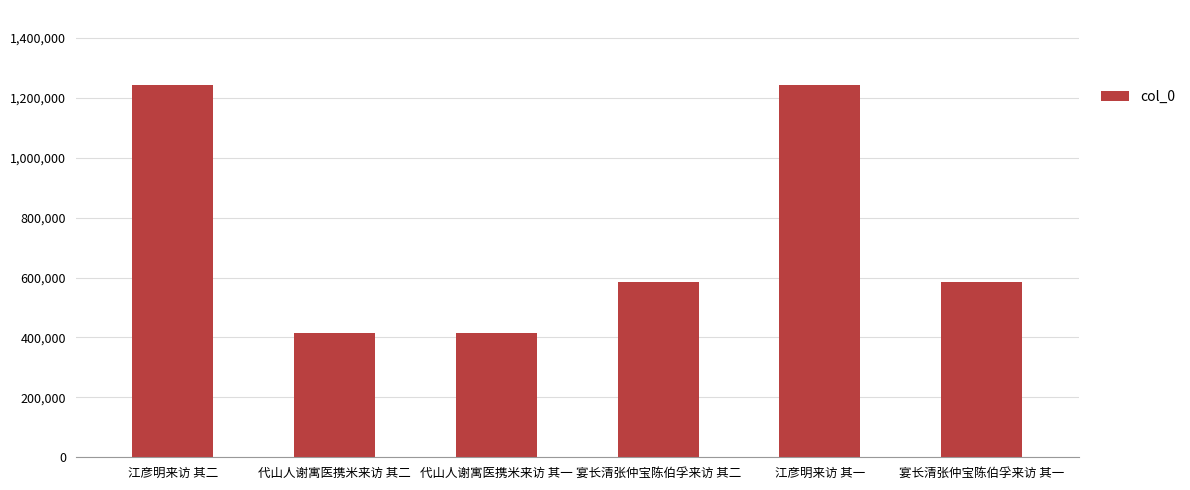

What is the smallest value displayed?

413649